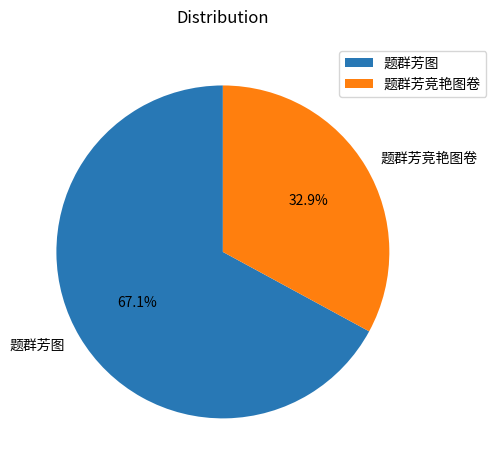

True or false: 题群芳竞艳图卷 accounts for 33% of the total.

True